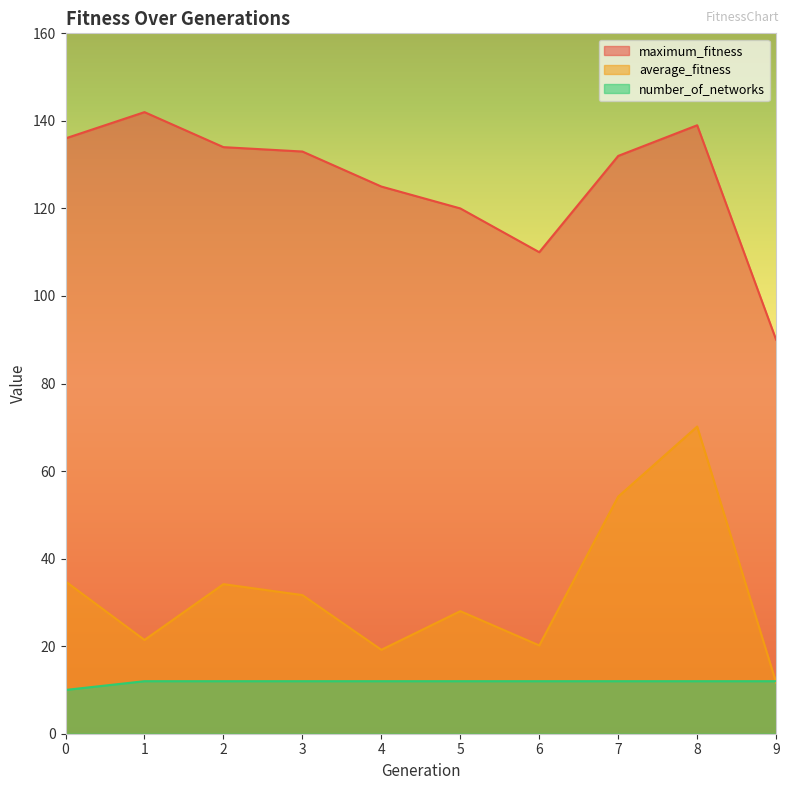

Which series ends up on top after the final intersection of number_of_networks and average_fitness?

number_of_networks